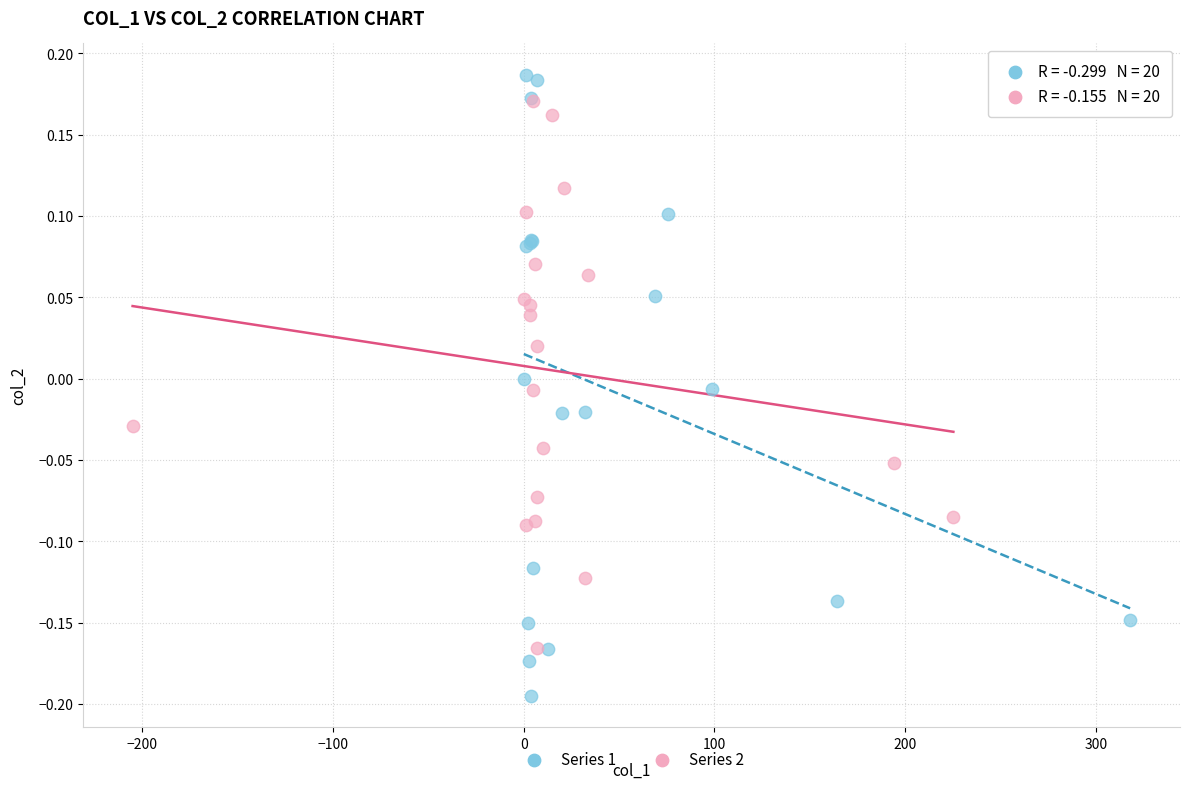

Which series reaches the minimum Y coordinate?

Series 1